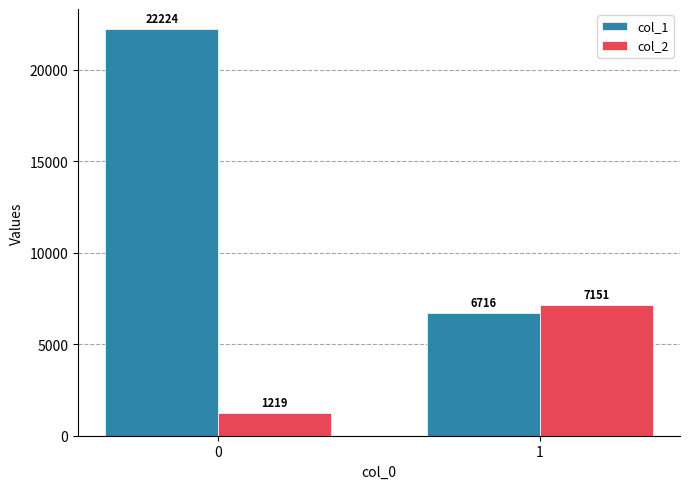

What is the value of the col_1 bar at the 2nd from the left?

6716